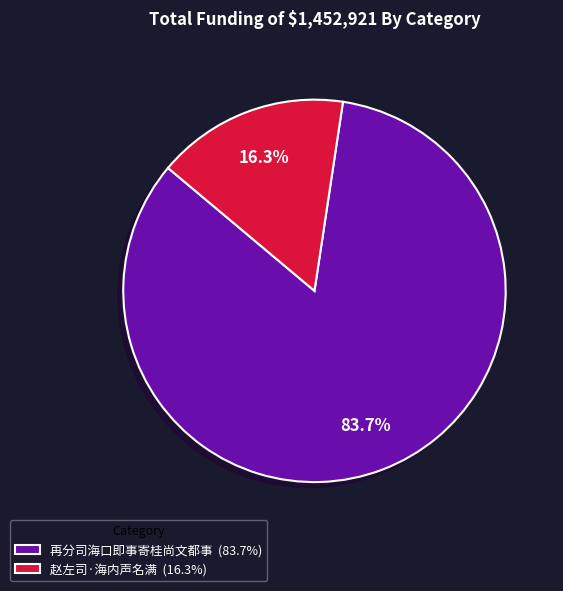

What percentage do 赵左司·海内声名满 and 再分司海口即事寄桂尚文都事 together represent?

100.0%